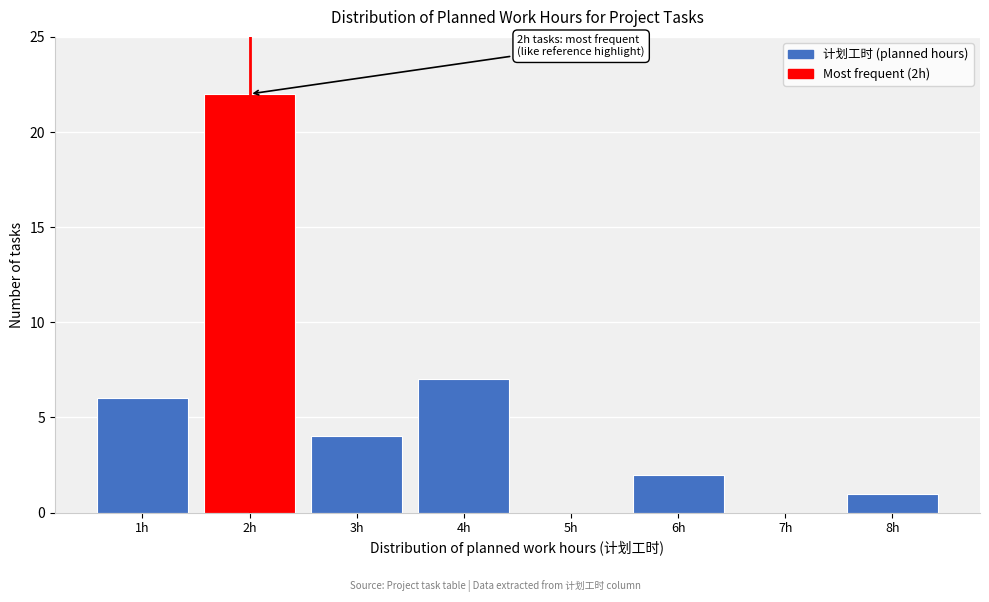

Which range on the x-axis has the tallest bar?

1.5 to 2.5